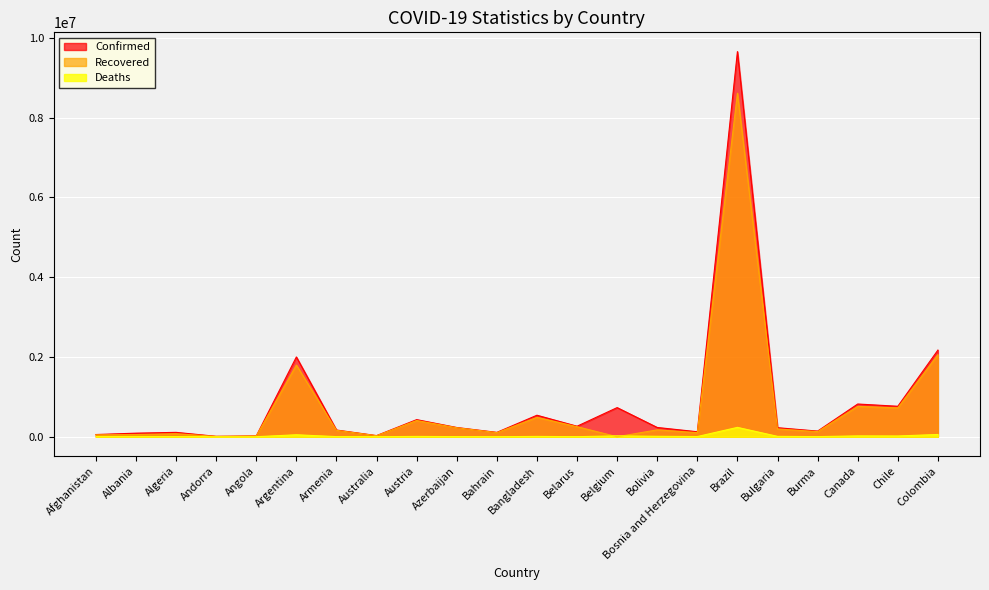

What value does the Confirmed series have at Australia?

28879